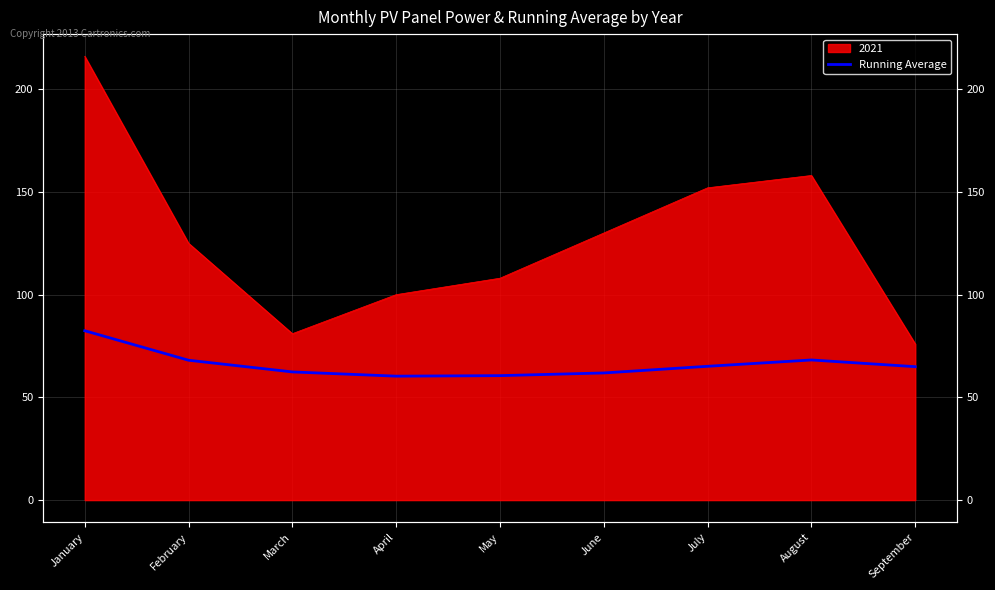

True or false: the data shows 61.9 at June.

True